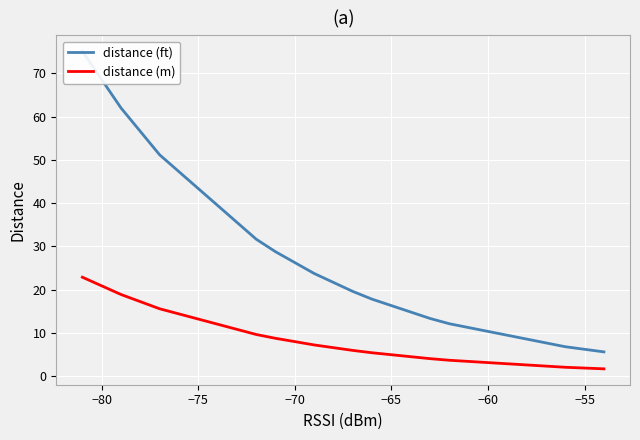

Reading left to right, list all the values displayed in this chart.

distance (ft): 75.1	62.0	51.2	51.2	31.7	28.8	23.7	19.6	17.8	13.4	13.4	12.1	12.1	6.8	5.6
distance (m): 22.9	18.9	15.6	15.6	9.7	8.8	7.2	6.0	5.4	4.1	4.1	3.7	3.7	2.1	1.7